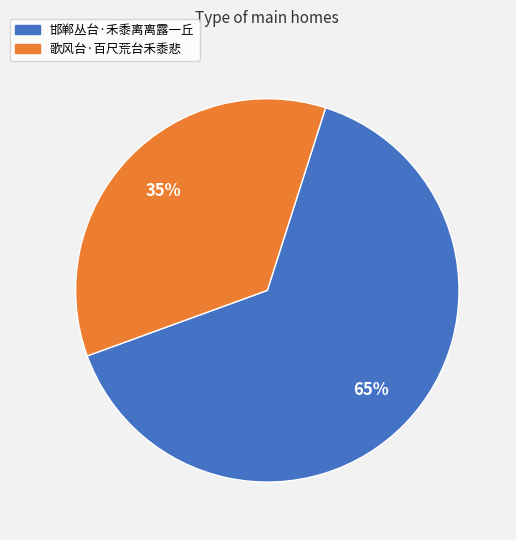

Is the sum of 歌风台·百尺荒台禾黍悲 and 邯郸丛台·禾黍离离露一丘 greater than half?

Yes